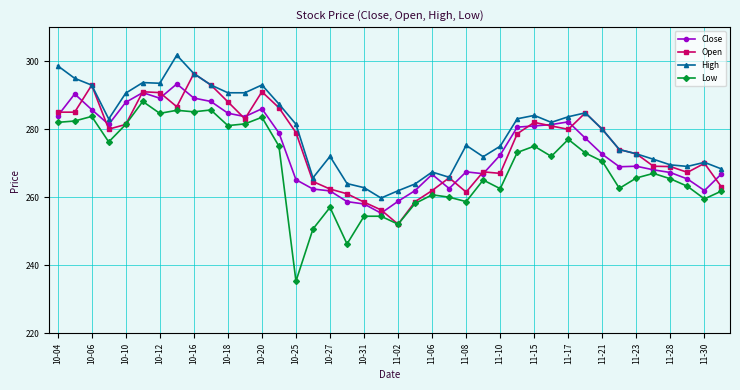

Which series has the widest spread of values?

Low